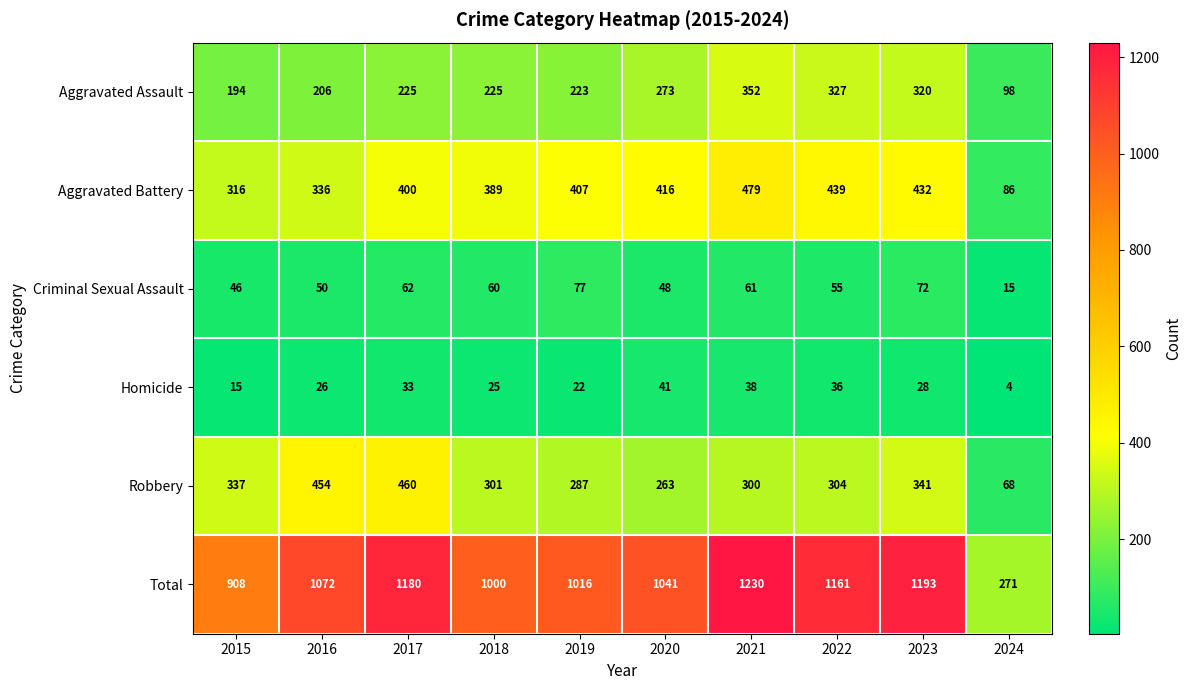

Which series has the largest range (max minus min)?

Total